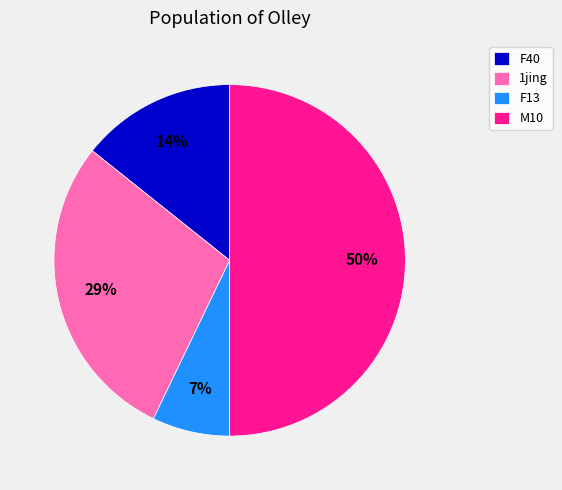

What is the smallest slice in the pie chart?

F13